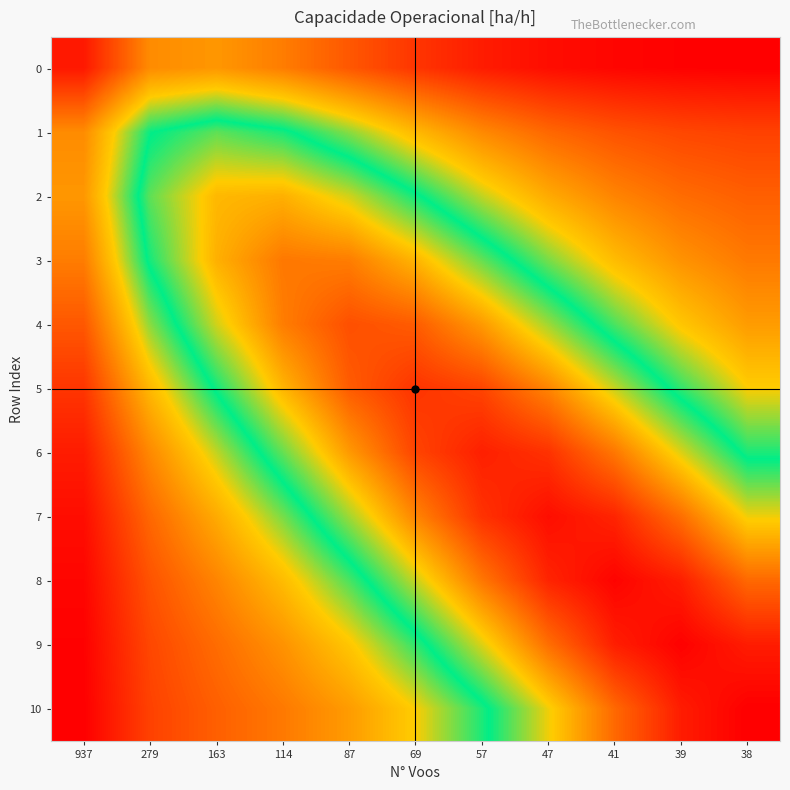

Rank the series by their maximum value, from lowest to highest.

0, 1, 2, 3, 4, 5, 6, 7, 8, 9, 10